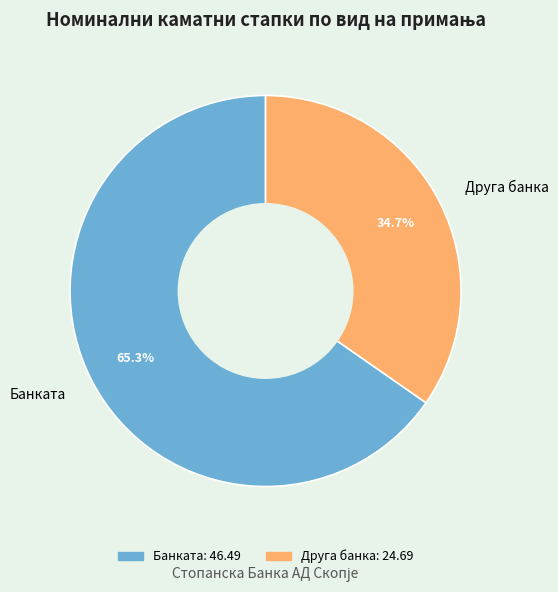

Which category has the biggest portion of the pie?

Банката